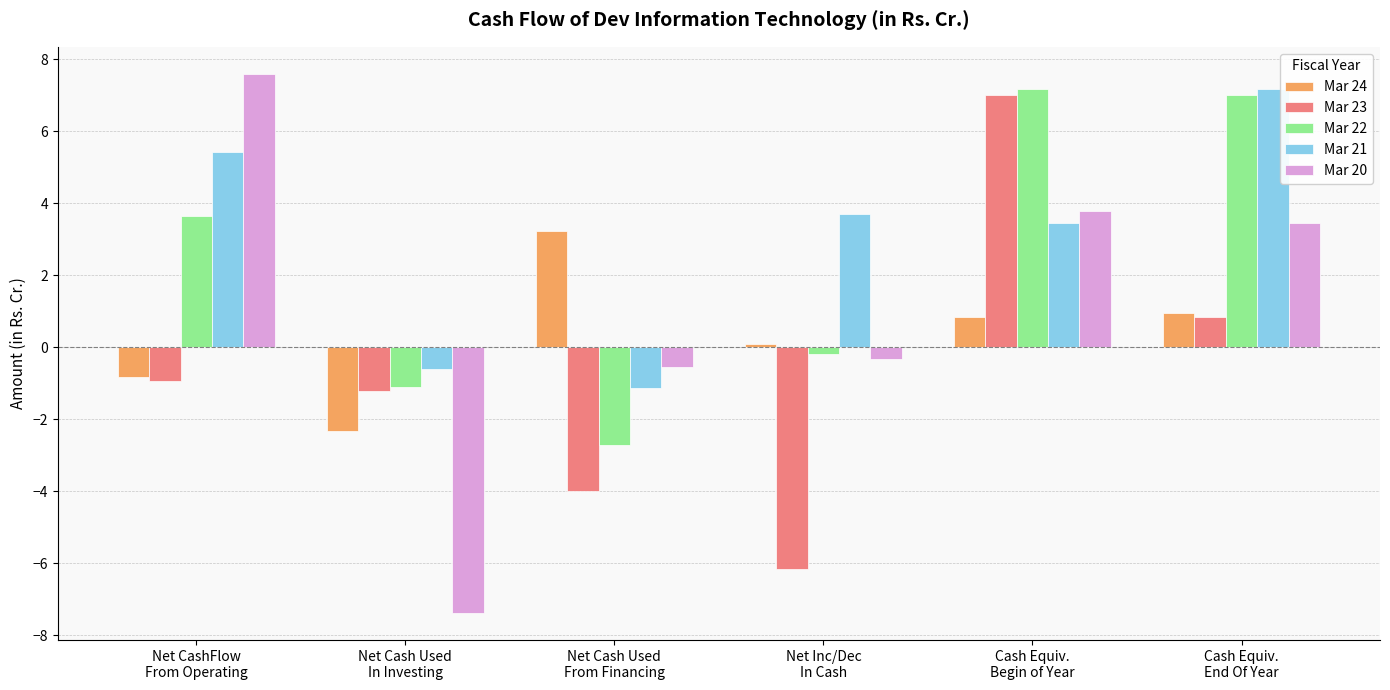

The Mar 21 series shows 3.7 at Net Inc/Dec
In Cash. True or false?

True